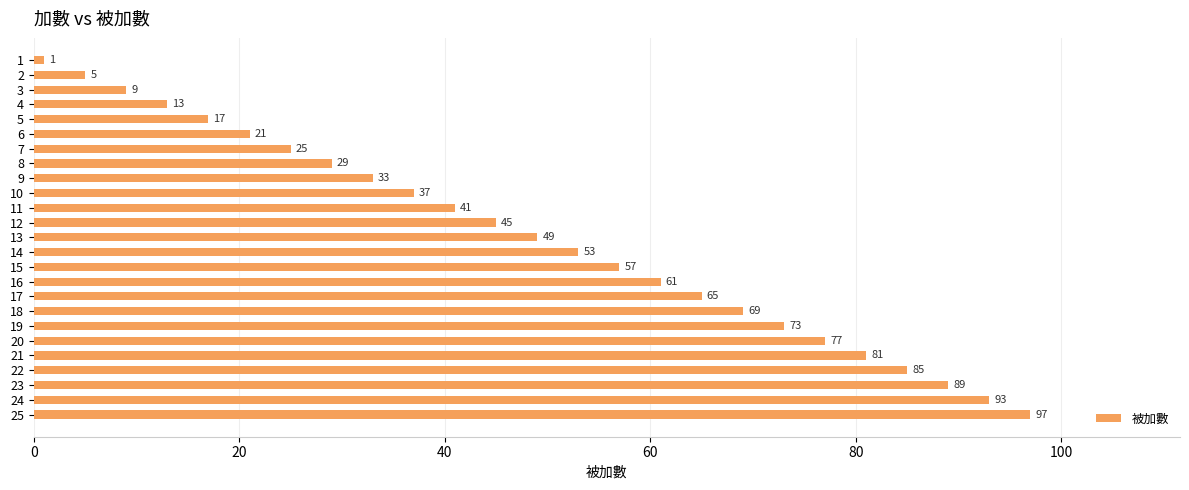

What is the change in value from 9 to 23?

+56